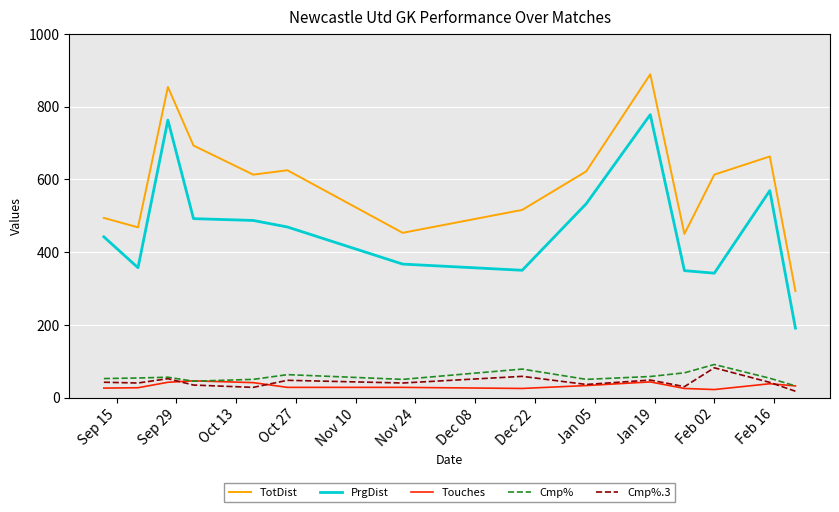

True or false: Cmp% and TotDist cross at least once.

False